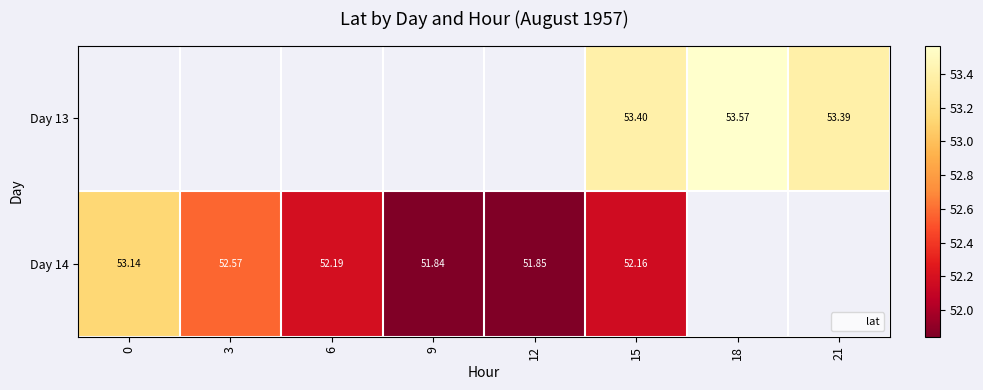

The value of row_0 at 21 is 53.4. True or false?

True